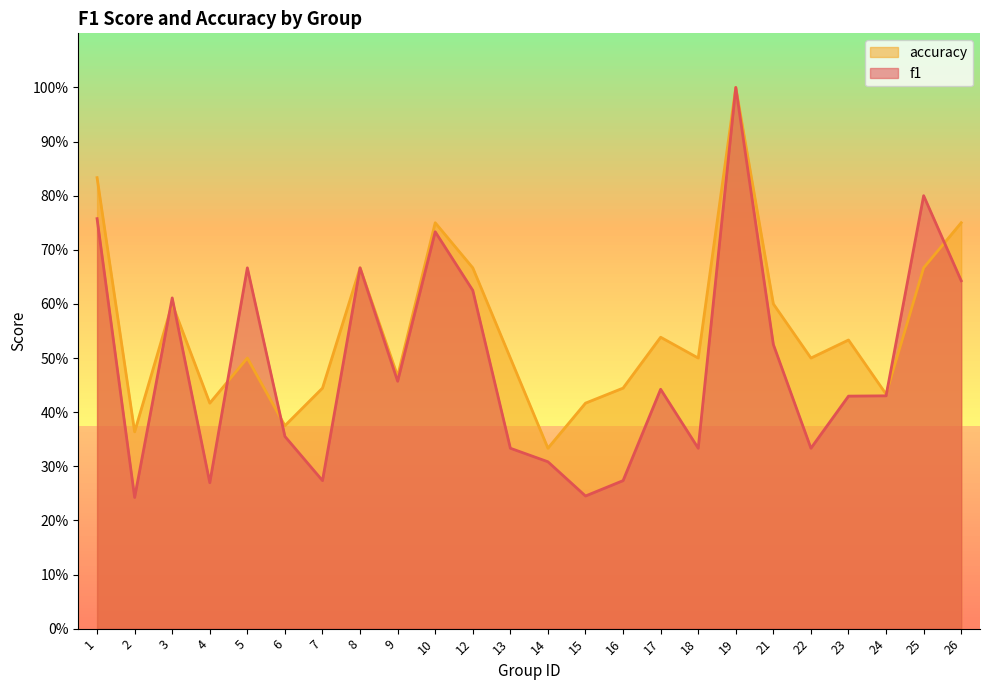

Which series ends up on top after the final intersection of f1 and accuracy?

accuracy